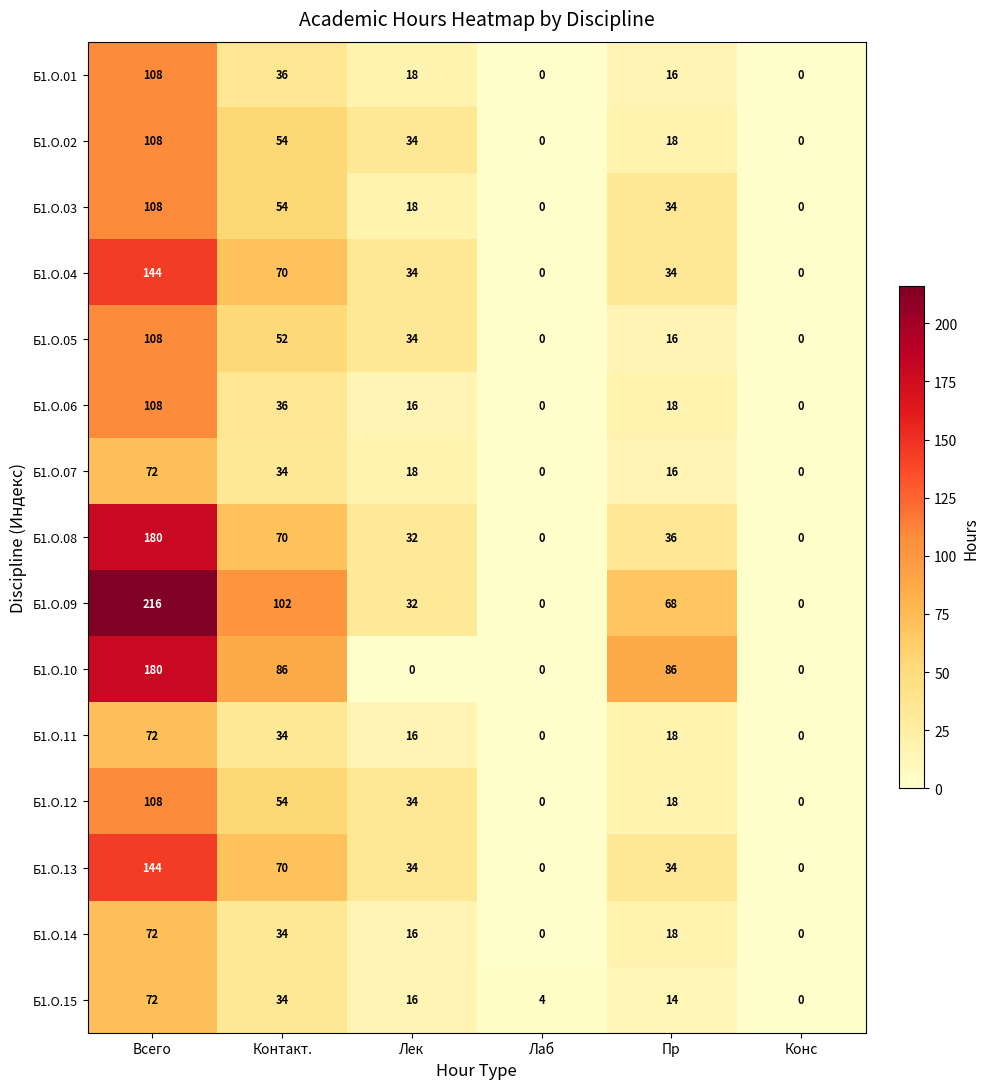

Which series has the widest spread of values?

Б1.О.09